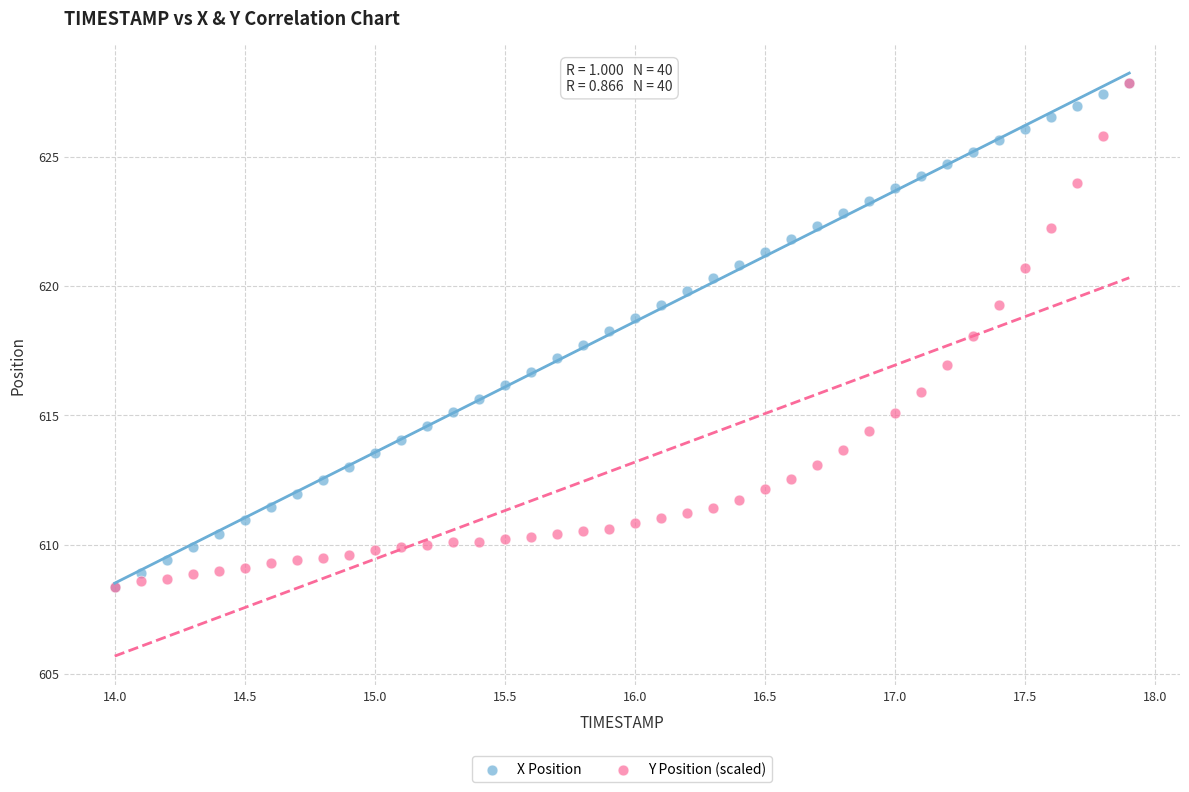

What are all the series names shown in the legend?

X Position, Y Position (scaled)